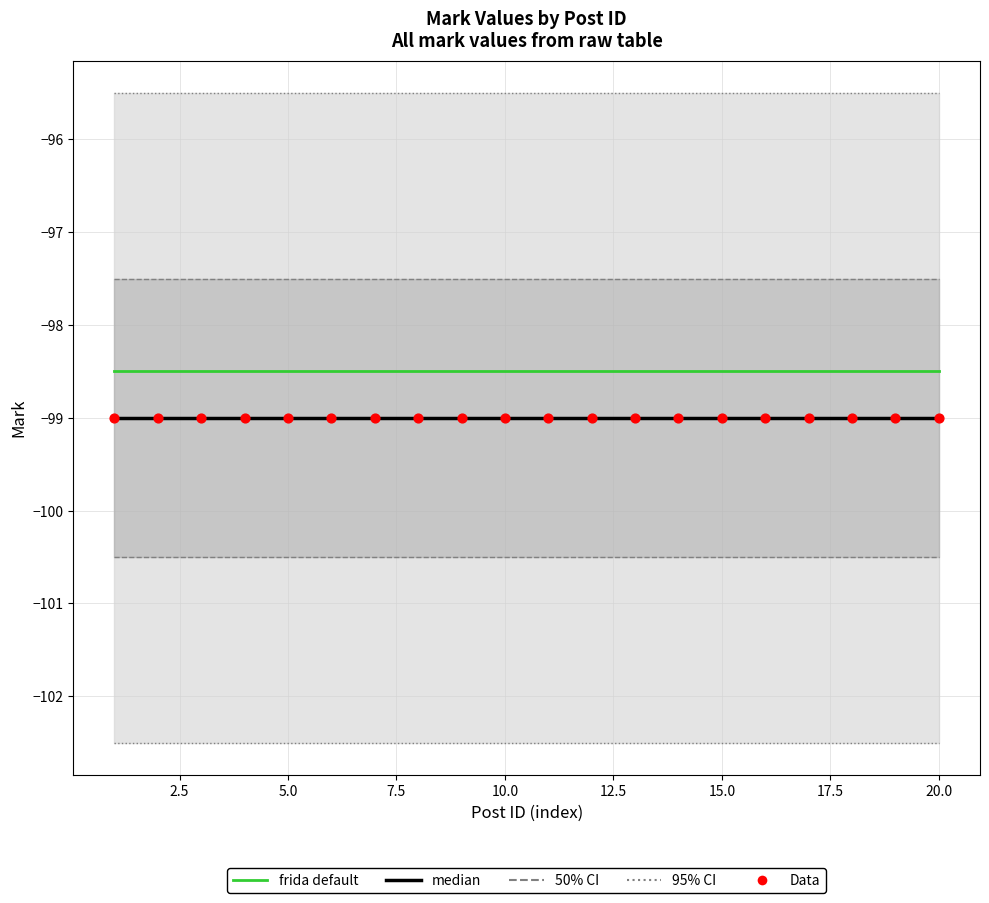

What are all the series names shown in the legend?

frida default, median, Data